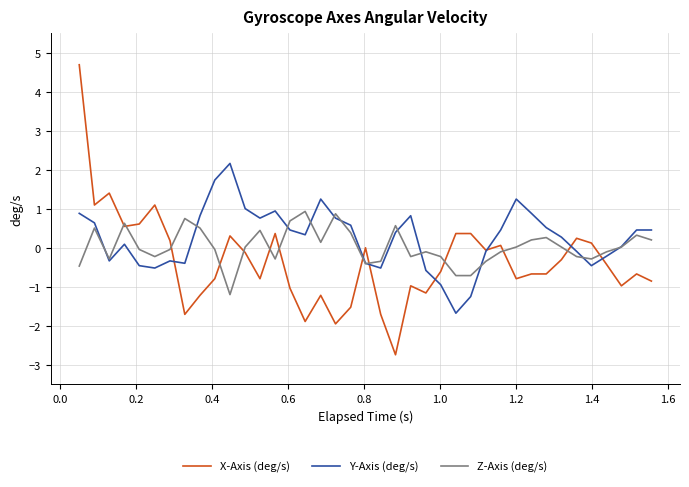

How many lines are shown in the chart?

3